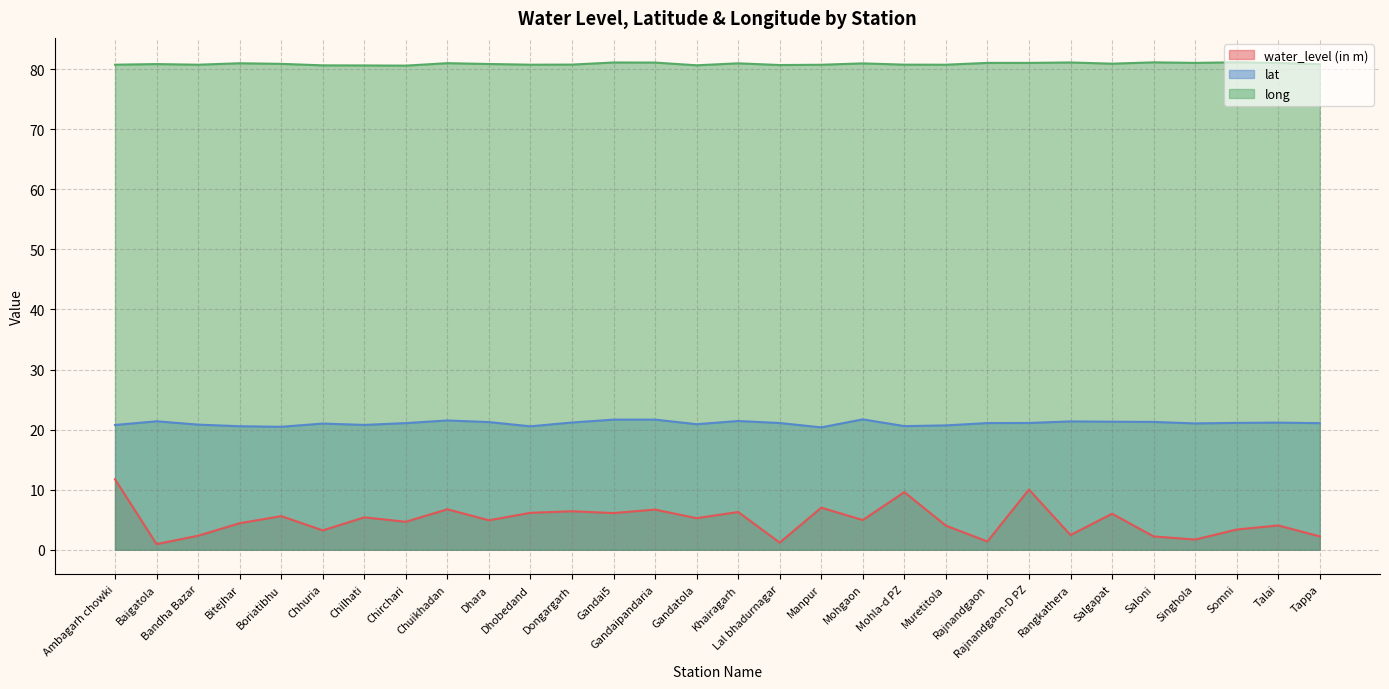

Between Boriatibhu and Dongargarh, which is larger?

Dongargarh